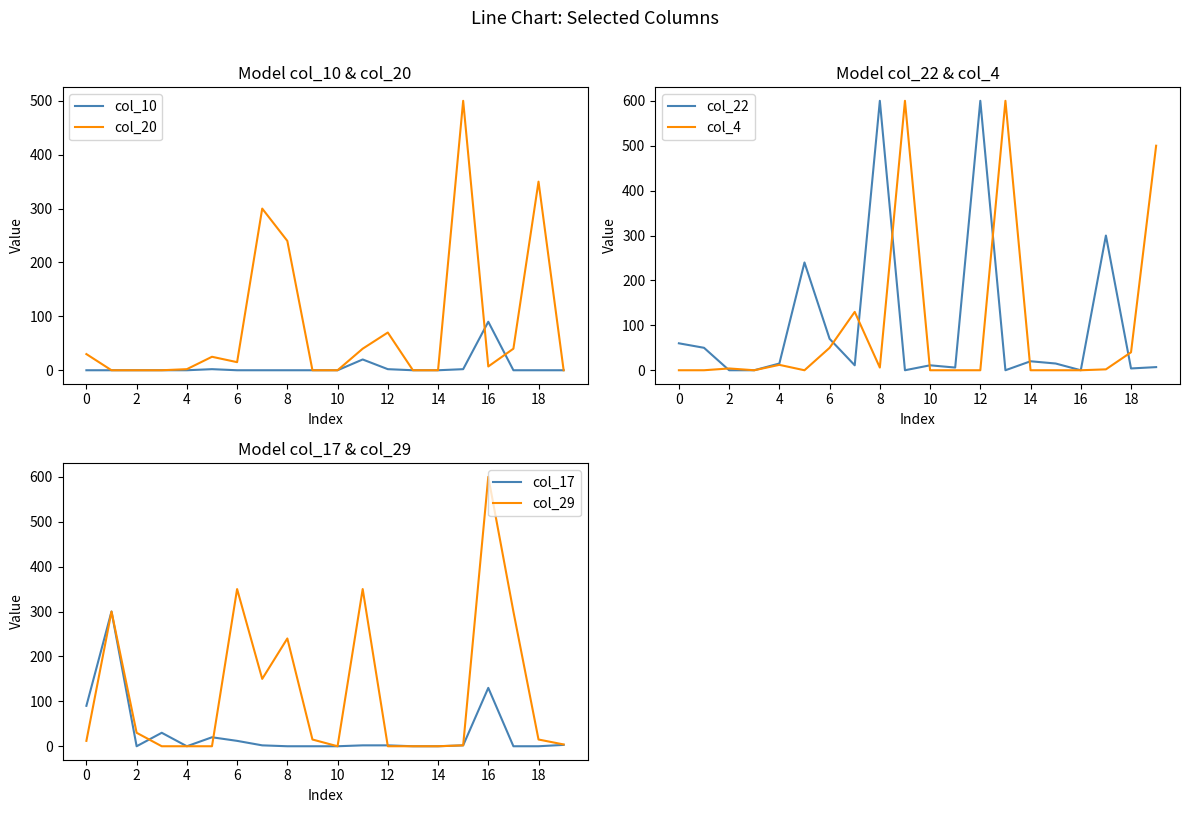

The col_29 series shows 240 at 8. True or false?

True